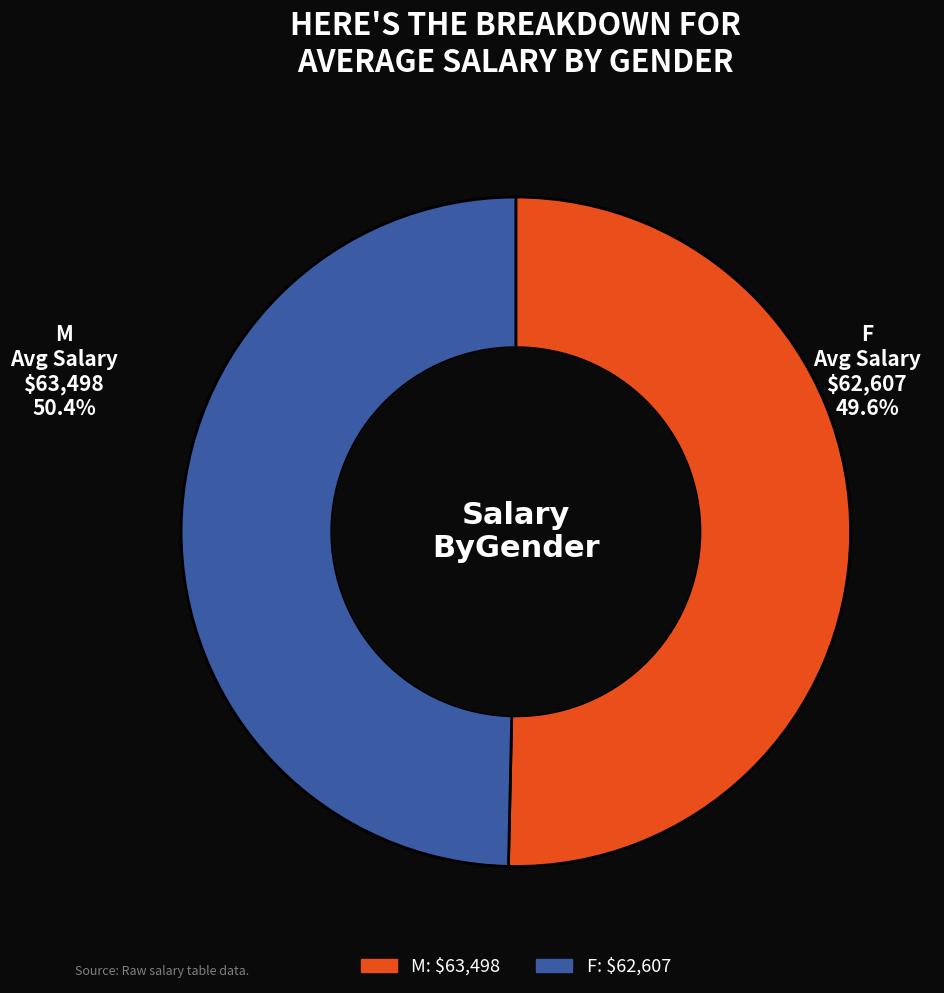

True or false: 5 accounts for 1% of the total.

False